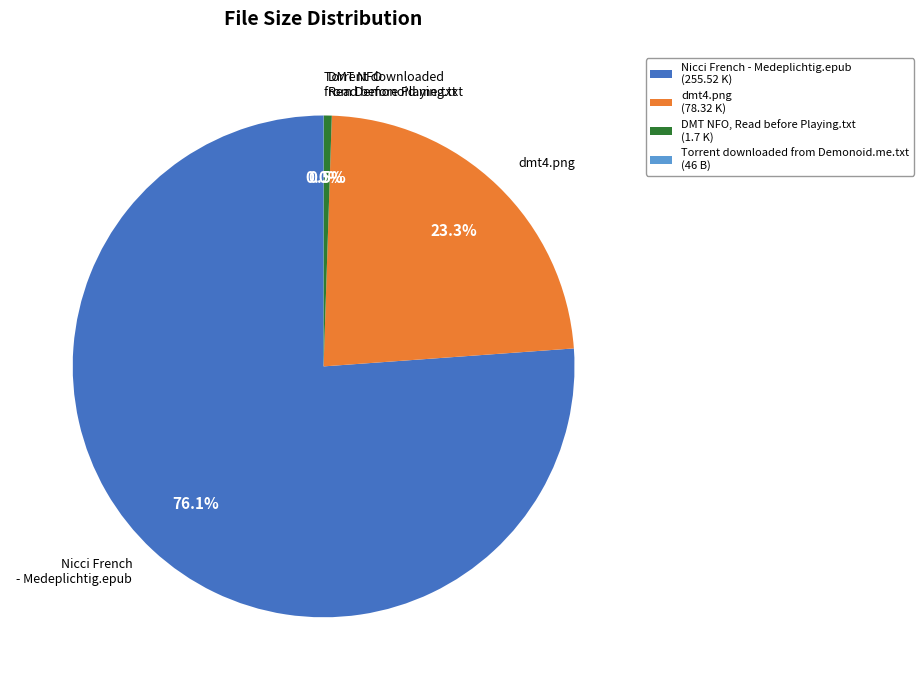

Is there a majority slice in this chart?

Yes